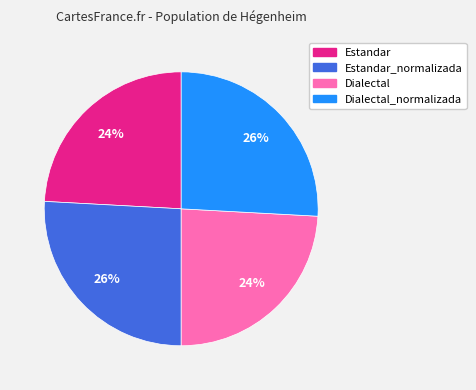

Do Dialectal_normalizada and Estandar_normalizada together represent more than half of the pie?

Yes